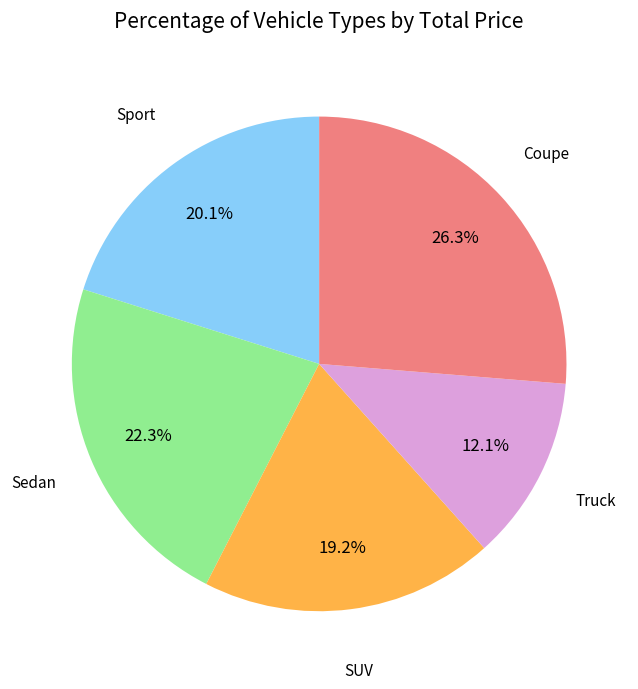

How many slices are in this pie chart?

5